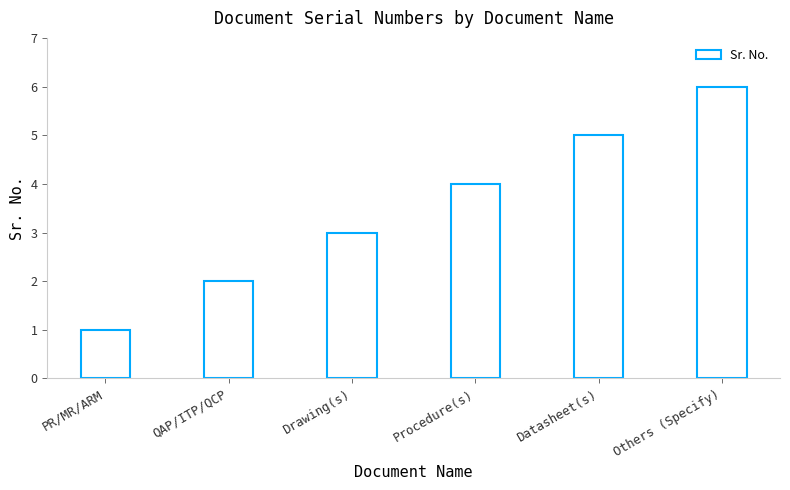

What is the average value?

4